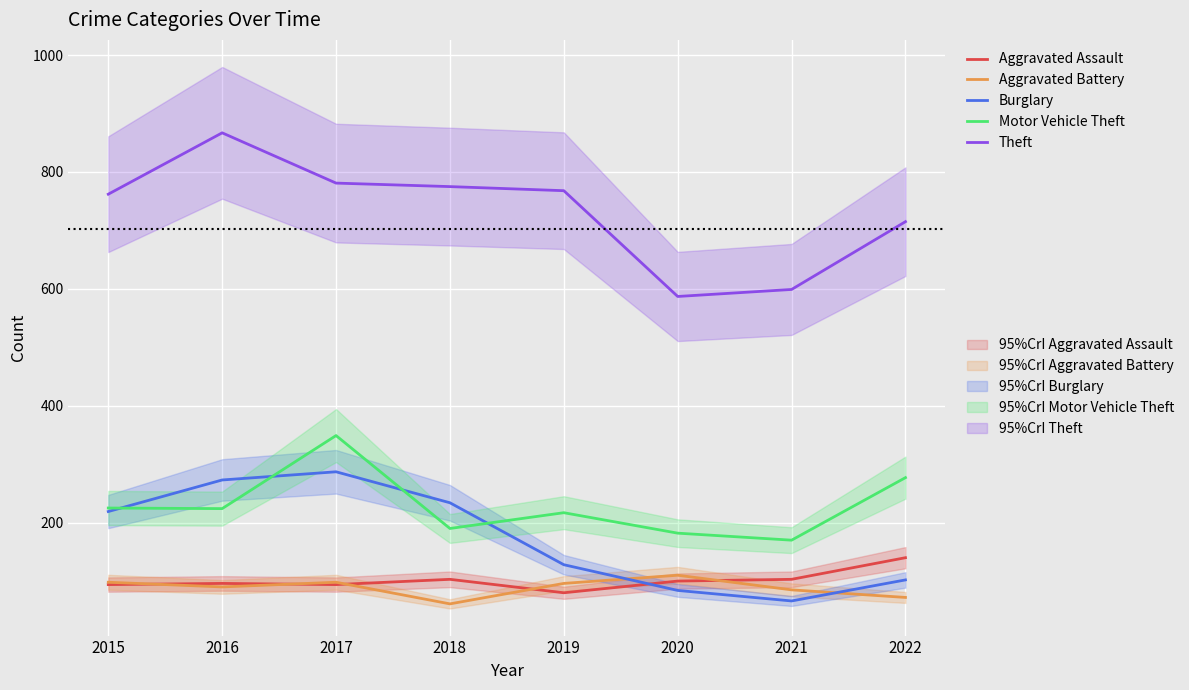

True or false: Theft and Motor Vehicle Theft cross at least once.

False